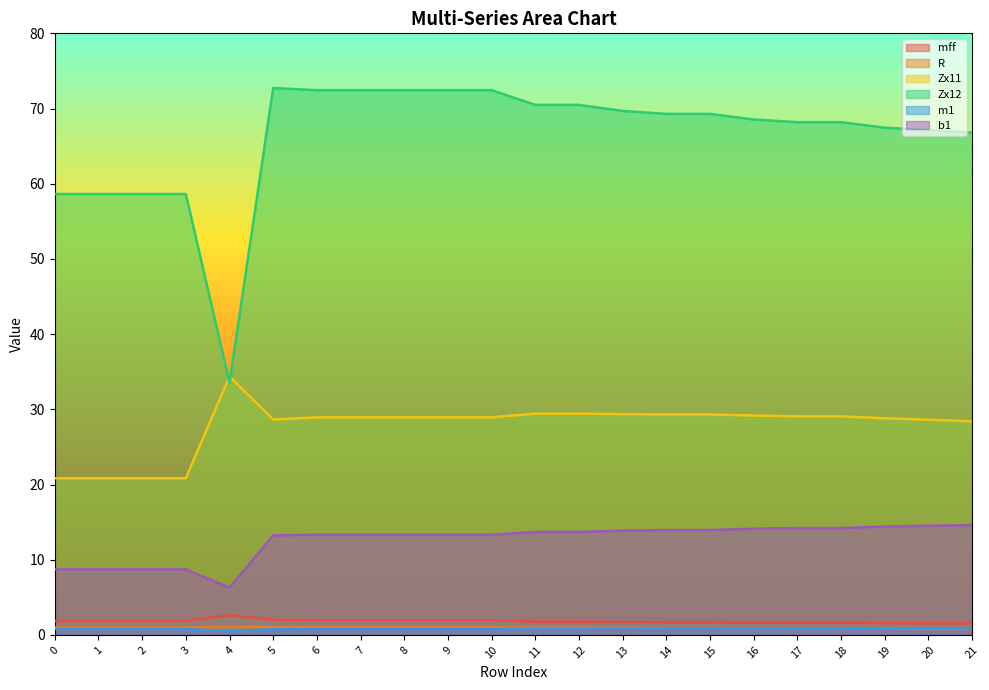

True or false: Zx12 has a value of 68.2 at 17.

True